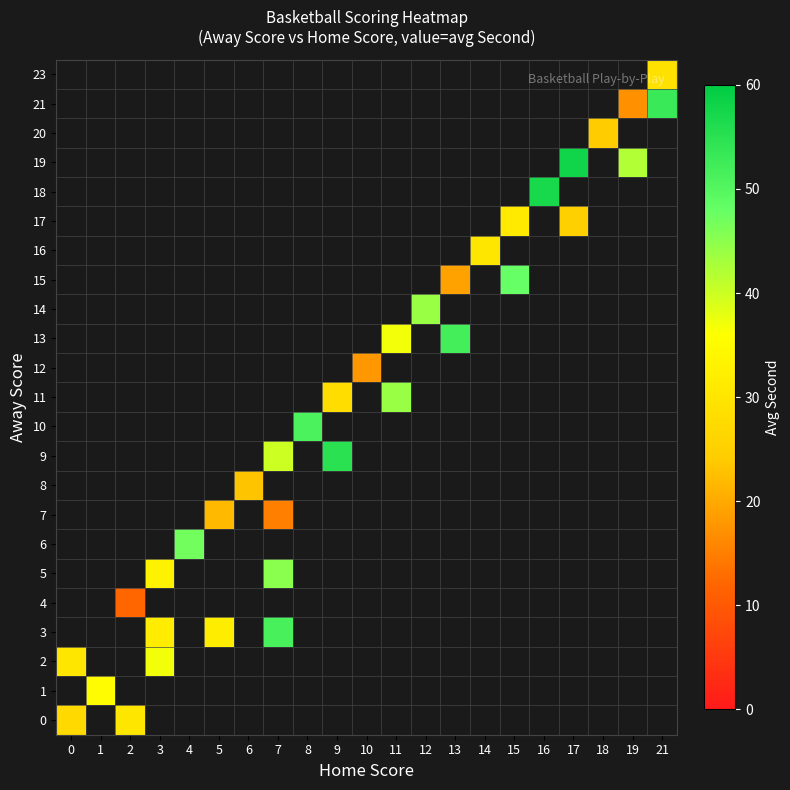

Is the value of 17 at 4 greater than the value of 2 at 2?

No